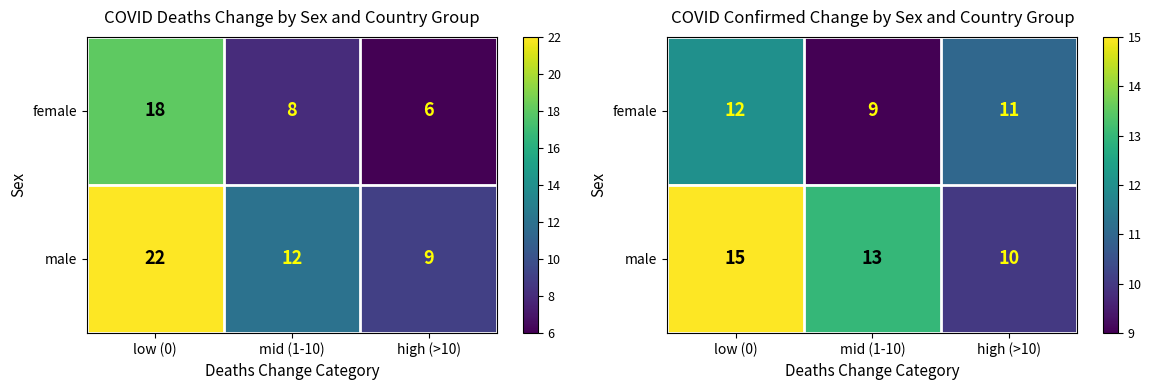

What is the approximate value of female at mid (1-10)?

9